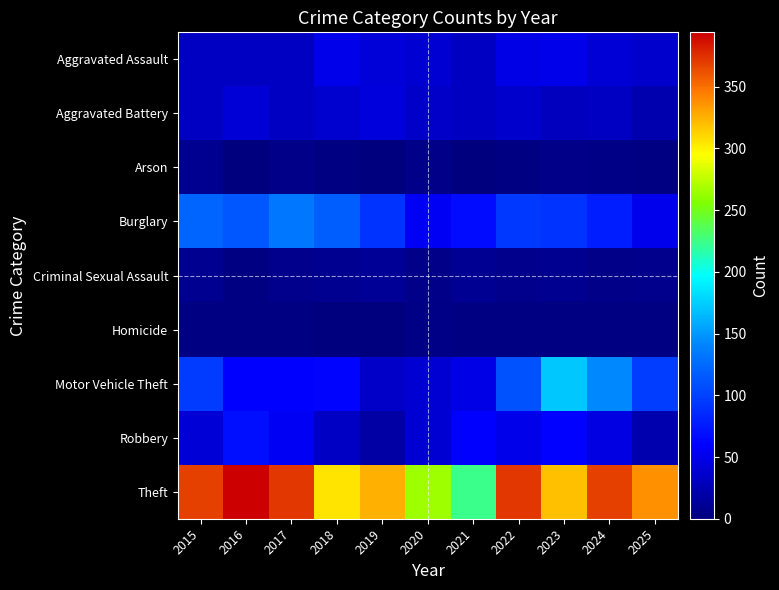

What is the total value across all series at 2015?

713